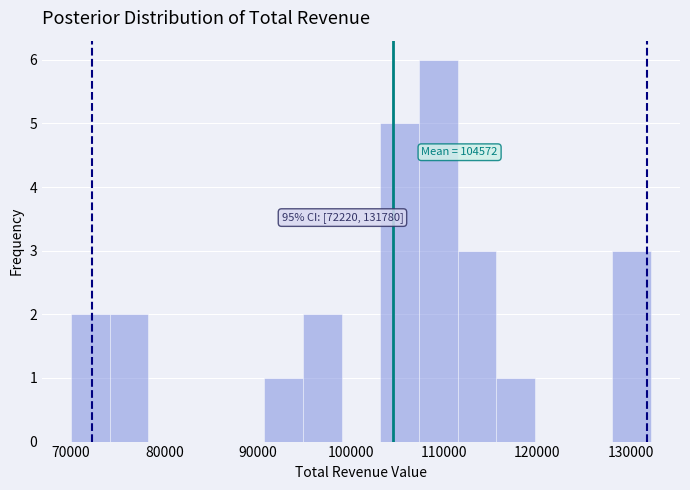

Over which range of the x-axis is the bar tallest?

107000 to 111000